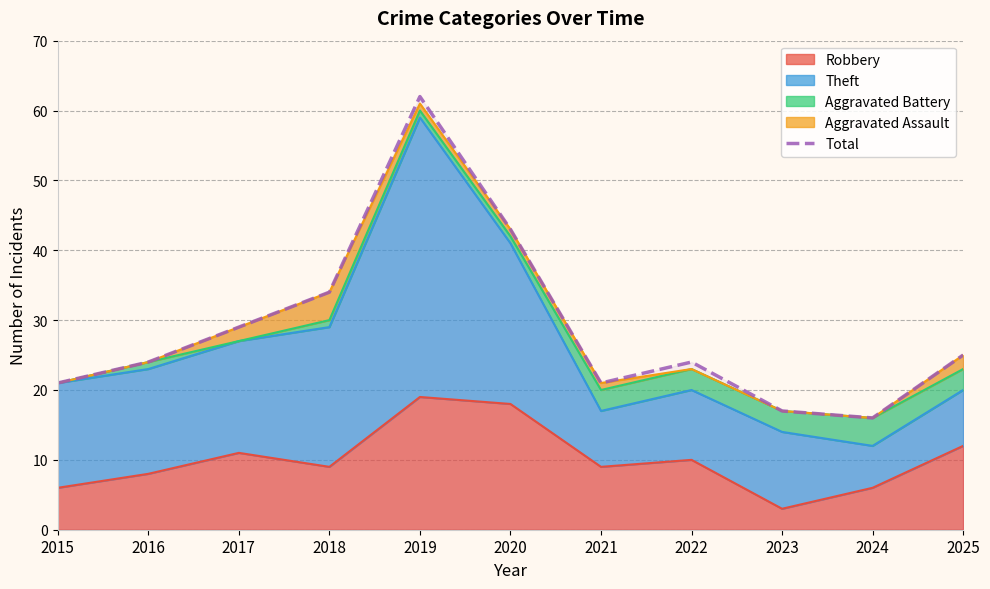

Which has a higher value, 2022 or 2017?

2017